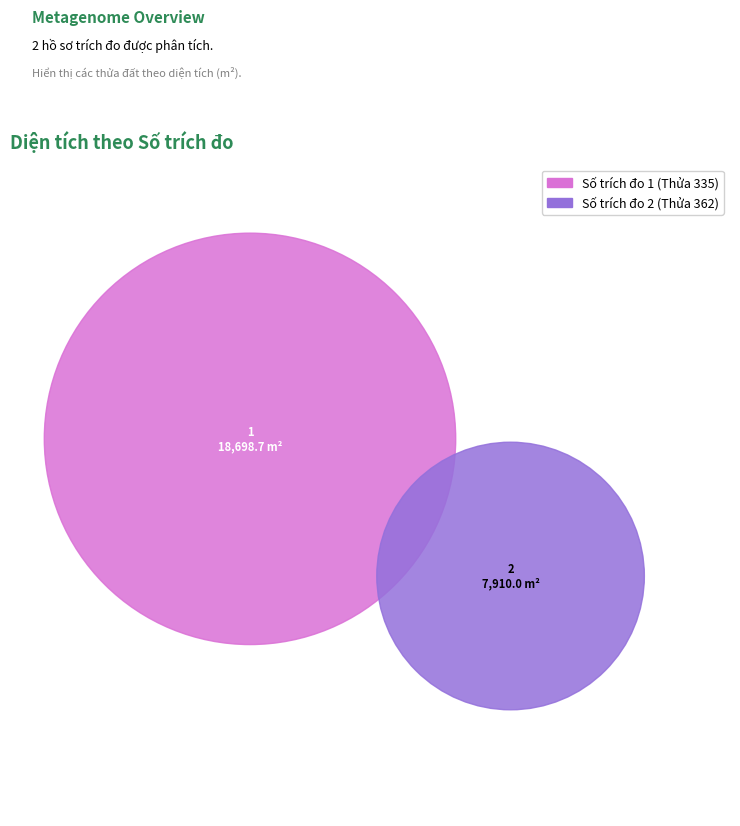

Count the number of slices in the pie.

2